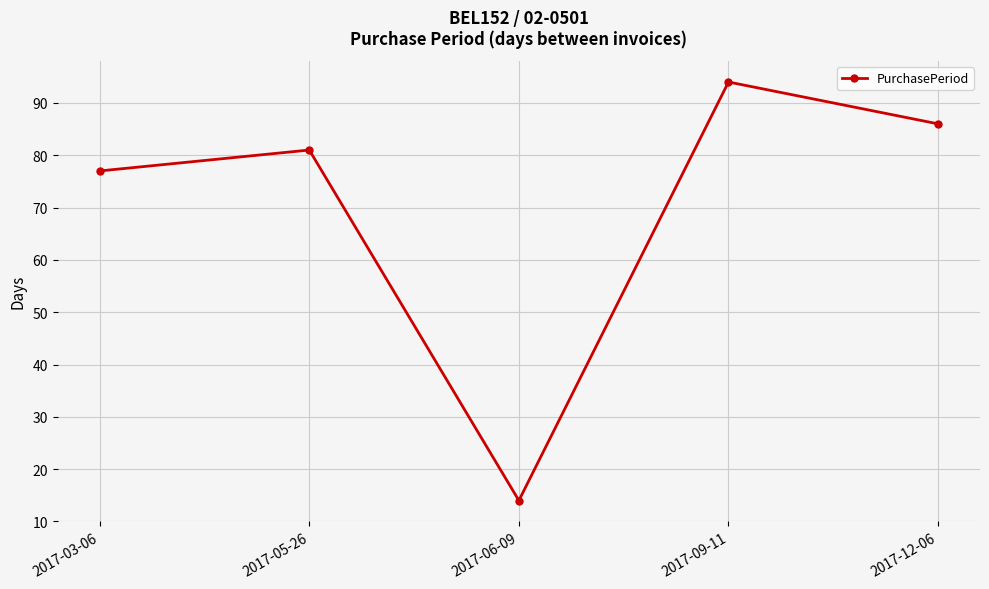

What is the value of the 1st point from the left?

77